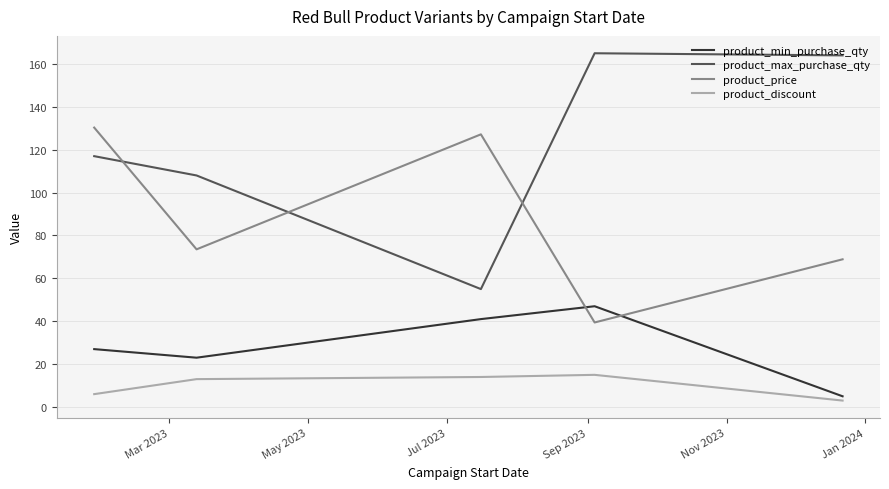

Which series has the widest spread of values?

product_max_purchase_qty